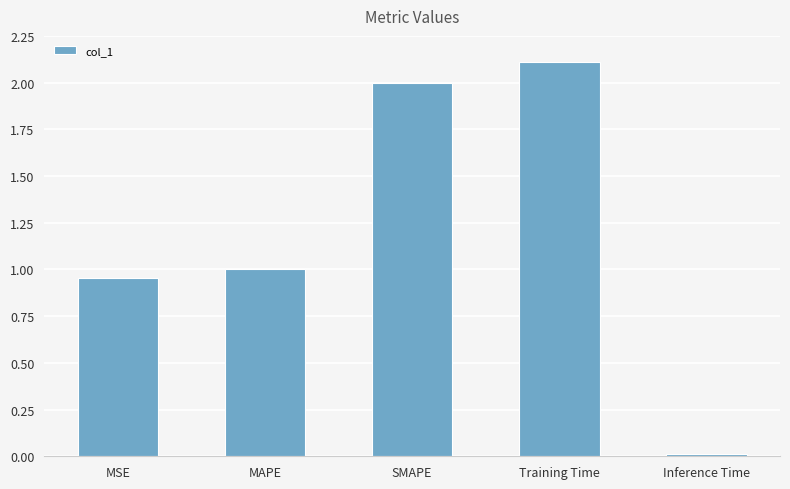

The value at MAPE is 1.0. True or false?

True